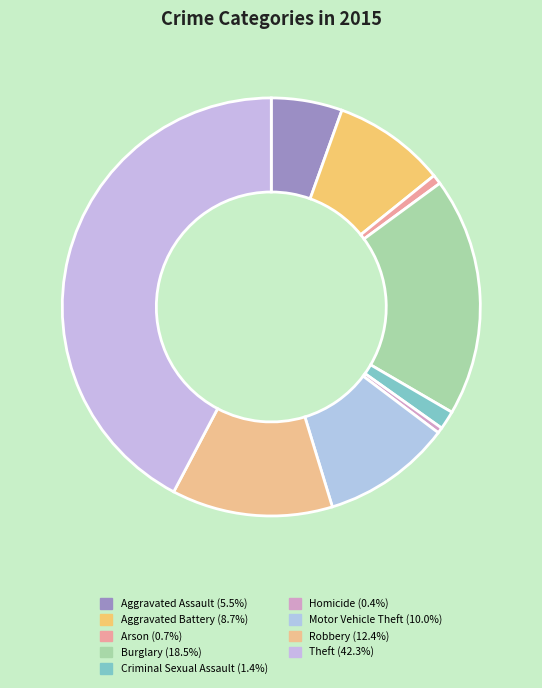

How many slices are in this pie chart?

9